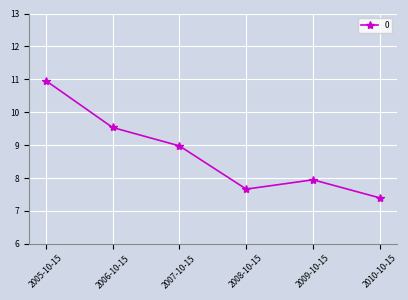

Between 2009-10-15 and 2007-10-15, which is larger?

2007-10-15